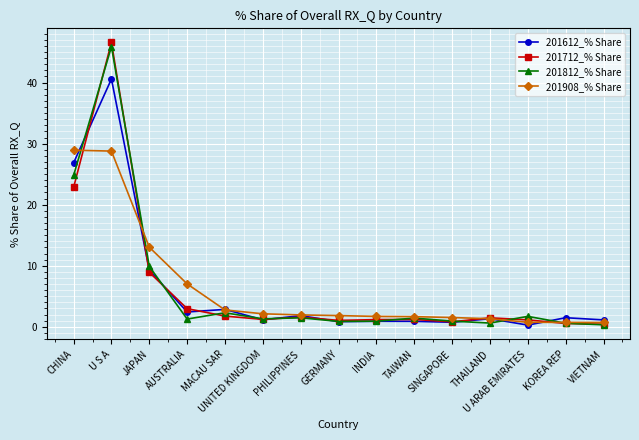

What value does the 201812_% Share series have at U S A?

45.9